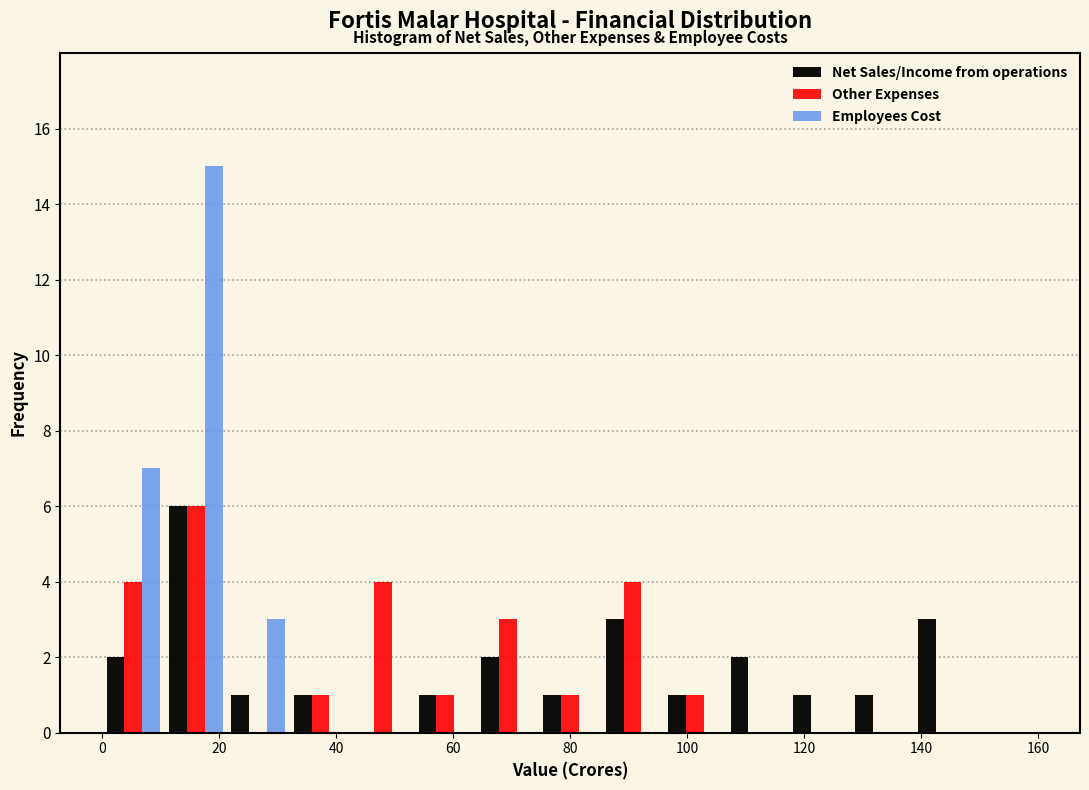

Reading left to right, list every range on the x-axis with the height of the bar of each series over it. Neither the bar edges nor the heights are printed on the chart, so give them approximately, as read against the axes.

0 to 10: Net Sales/Income from operations=2	Other Expenses=4	Employees Cost=7
10 to 22: Net Sales/Income from operations=6	Other Expenses=6	Employees Cost=15
22 to 32: Net Sales/Income from operations=1	Other Expenses=0	Employees Cost=3
32 to 42: Net Sales/Income from operations=1	Other Expenses=1	Employees Cost=0
42 to 54: Net Sales/Income from operations=0	Other Expenses=4	Employees Cost=0
54 to 64: Net Sales/Income from operations=1	Other Expenses=1	Employees Cost=0
64 to 74: Net Sales/Income from operations=2	Other Expenses=3	Employees Cost=0
74 to 86: Net Sales/Income from operations=1	Other Expenses=1	Employees Cost=0
86 to 96: Net Sales/Income from operations=3	Other Expenses=4	Employees Cost=0
96 to 106: Net Sales/Income from operations=1	Other Expenses=1	Employees Cost=0
106 to 118: Net Sales/Income from operations=2	Other Expenses=0	Employees Cost=0
118 to 128: Net Sales/Income from operations=1	Other Expenses=0	Employees Cost=0
128 to 138: Net Sales/Income from operations=1	Other Expenses=0	Employees Cost=0
138 to 150: Net Sales/Income from operations=3	Other Expenses=0	Employees Cost=0
150 to 160: Net Sales/Income from operations=0	Other Expenses=0	Employees Cost=0